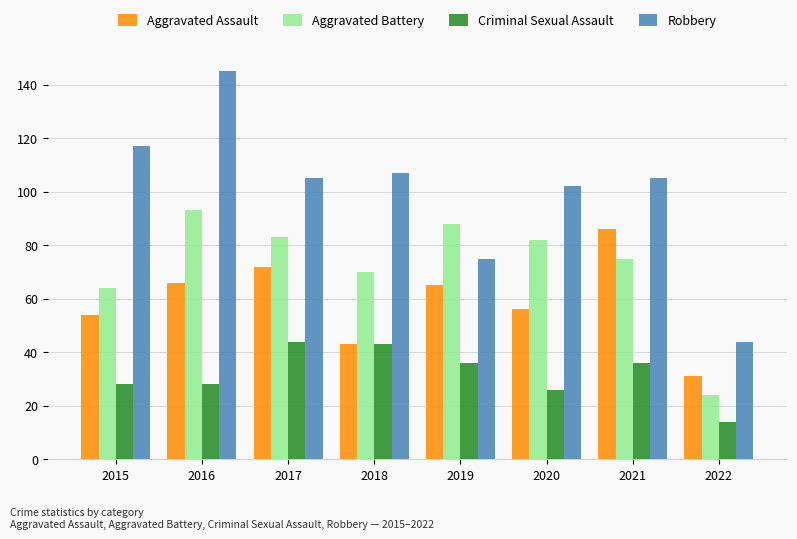

What is the minimum value for Robbery?

44